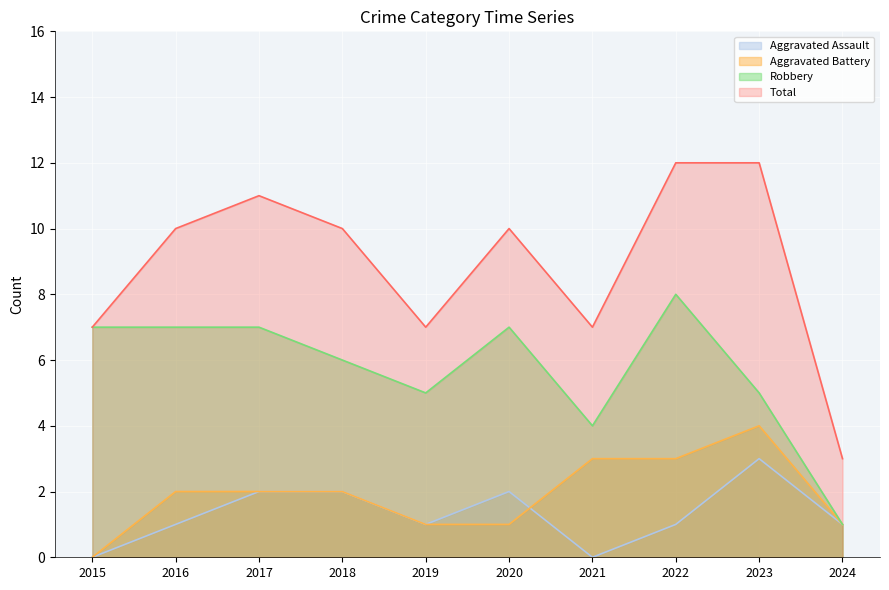

Where do Aggravated Battery and Aggravated Assault first cross each other?

2020 and 2021